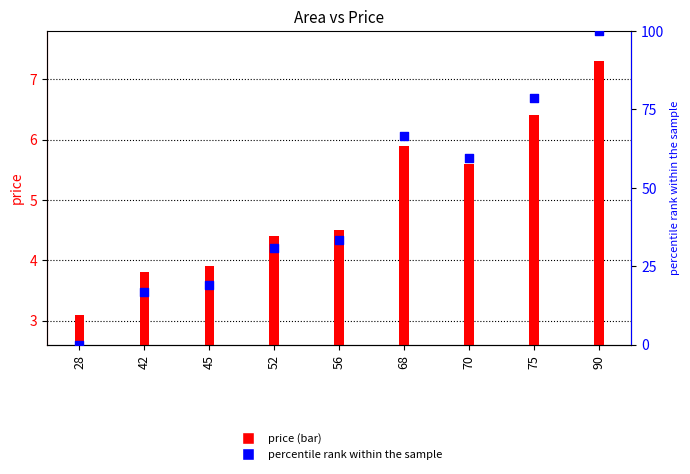

Which series reaches the minimum Y coordinate?

percentile rank within the sample